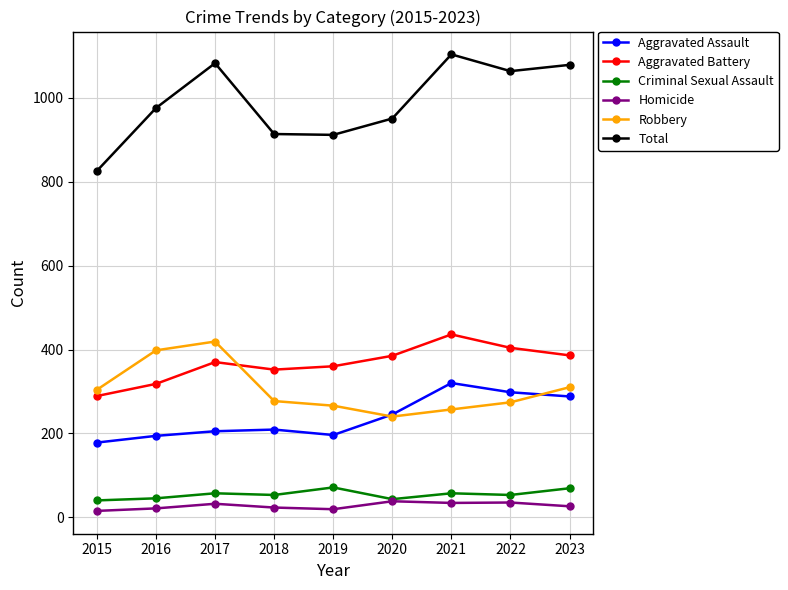

What is the minimum value for Aggravated Battery?

289